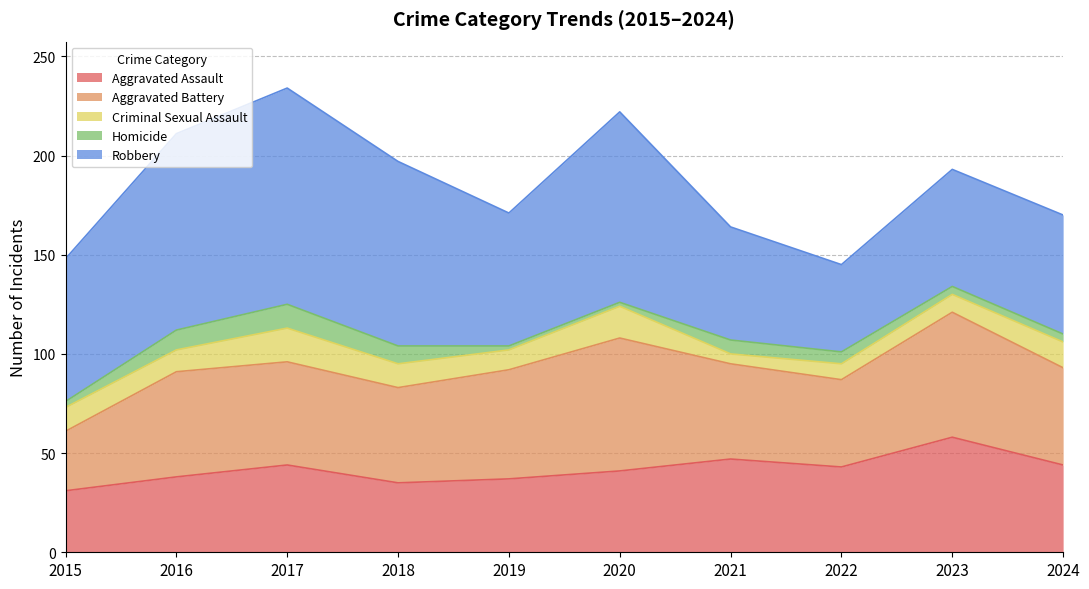

Reading right to left, what are all the values shown in this chart?

Aggravated Assault: 44	58	43	47	41	37	35	44	38	31
Aggravated Battery: 49	63	44	48	67	55	48	52	53	30
Criminal Sexual Assault: 13	9	8	5	16	10	12	17	11	12
Homicide: 4	4	6	7	2	2	9	12	10	3
Robbery: 60	59	44	57	96	67	93	109	99	72